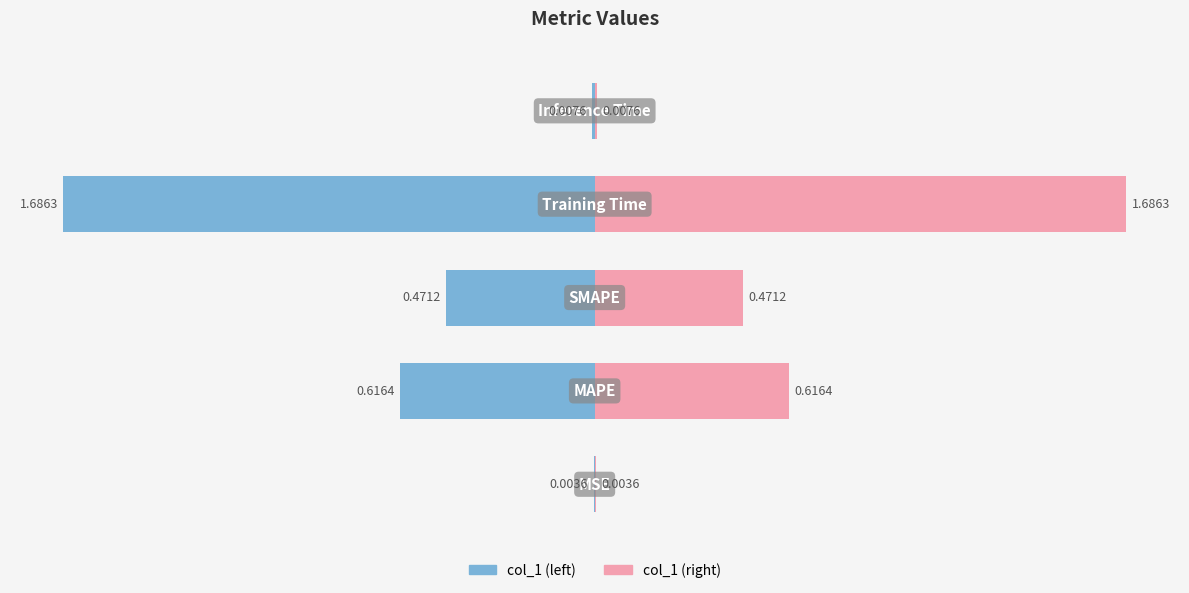

How many bars are there in total?

10